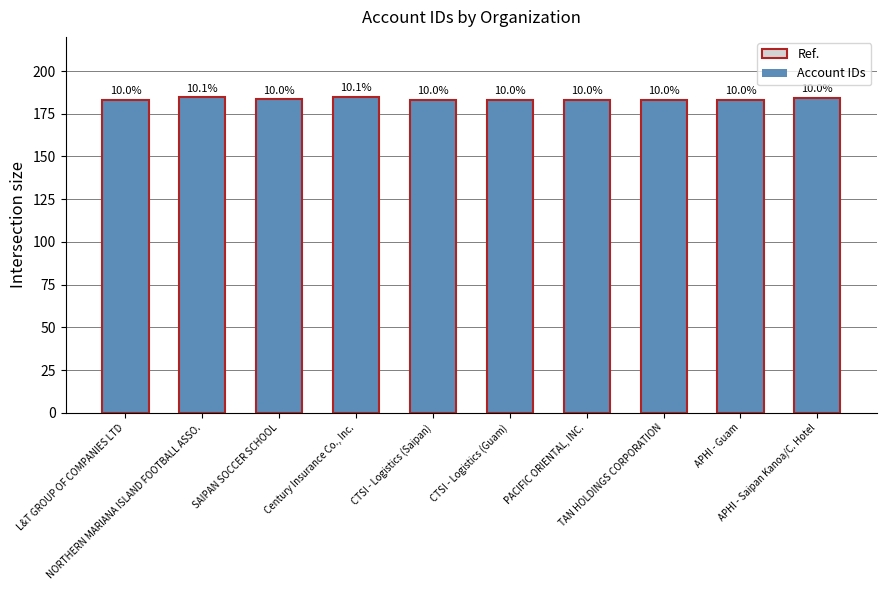

Does the chart contain any negative values?

No